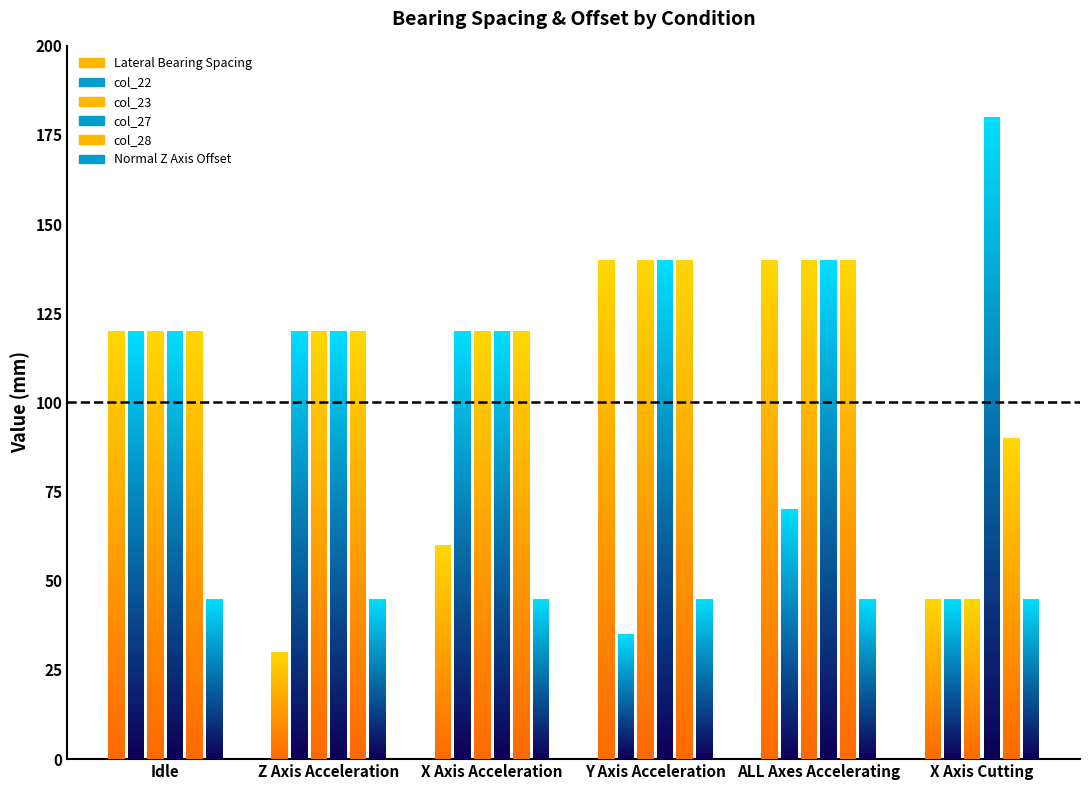

How many data points does each series have?

6